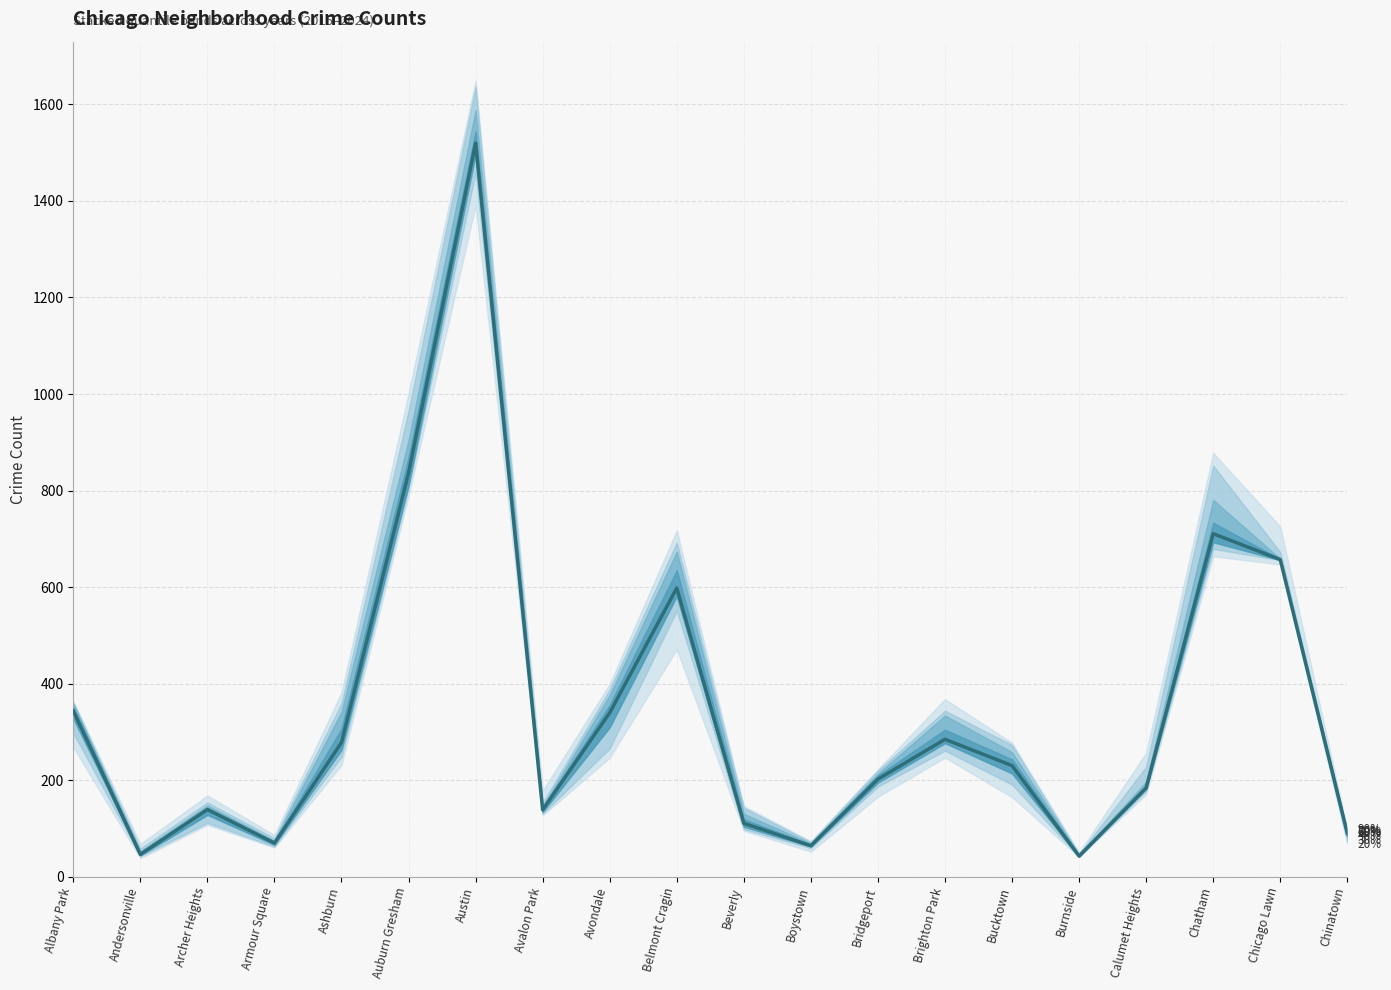

Reading right to left, extract all data points from this chart.

Chinatown=89.5	Chicago Lawn=657.0	Chatham=710.5	Calumet Heights=184.0	Burnside=42.5	Bucktown=230.0	Brighton Park=284.5	Bridgeport=202.0	Boystown=64.0	Beverly=110.5	Belmont Cragin=598.0	Avondale=339.5	Avalon Park=138.5	Austin=1520.0	Auburn Gresham=836.5	Ashburn=278.0	Armour Square=69.5	Archer Heights=139.0	Andersonville=46.0	Albany Park=343.5